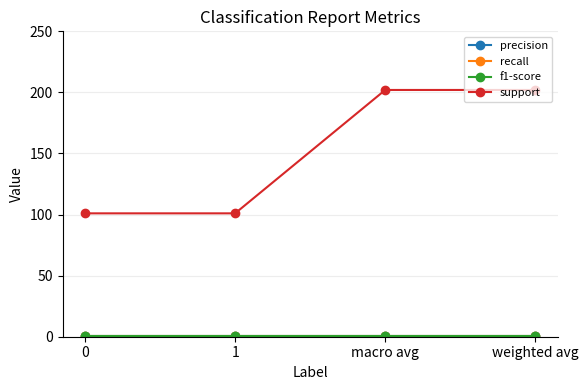

True or false: f1-score and recall intersect in this chart.

False